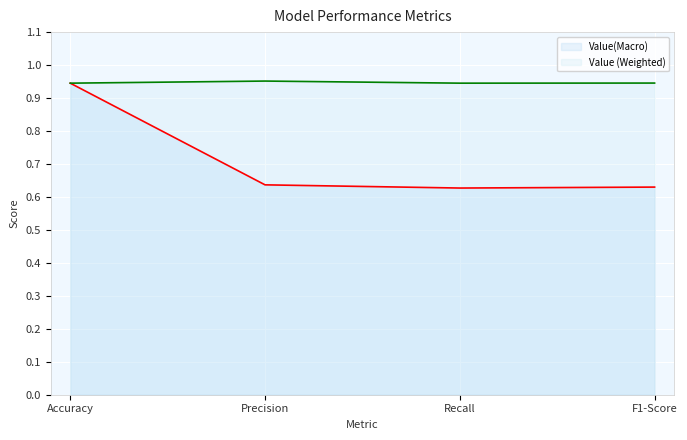

Count the Value (Weighted) values in the range 0 to 1.

4